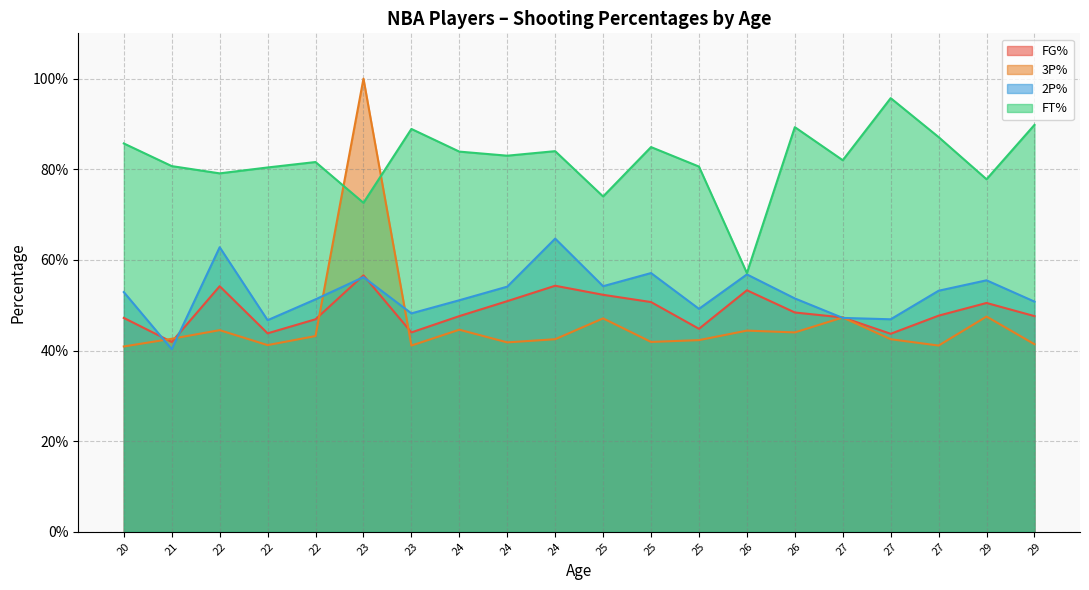

What is the smallest value displayed?

0.4